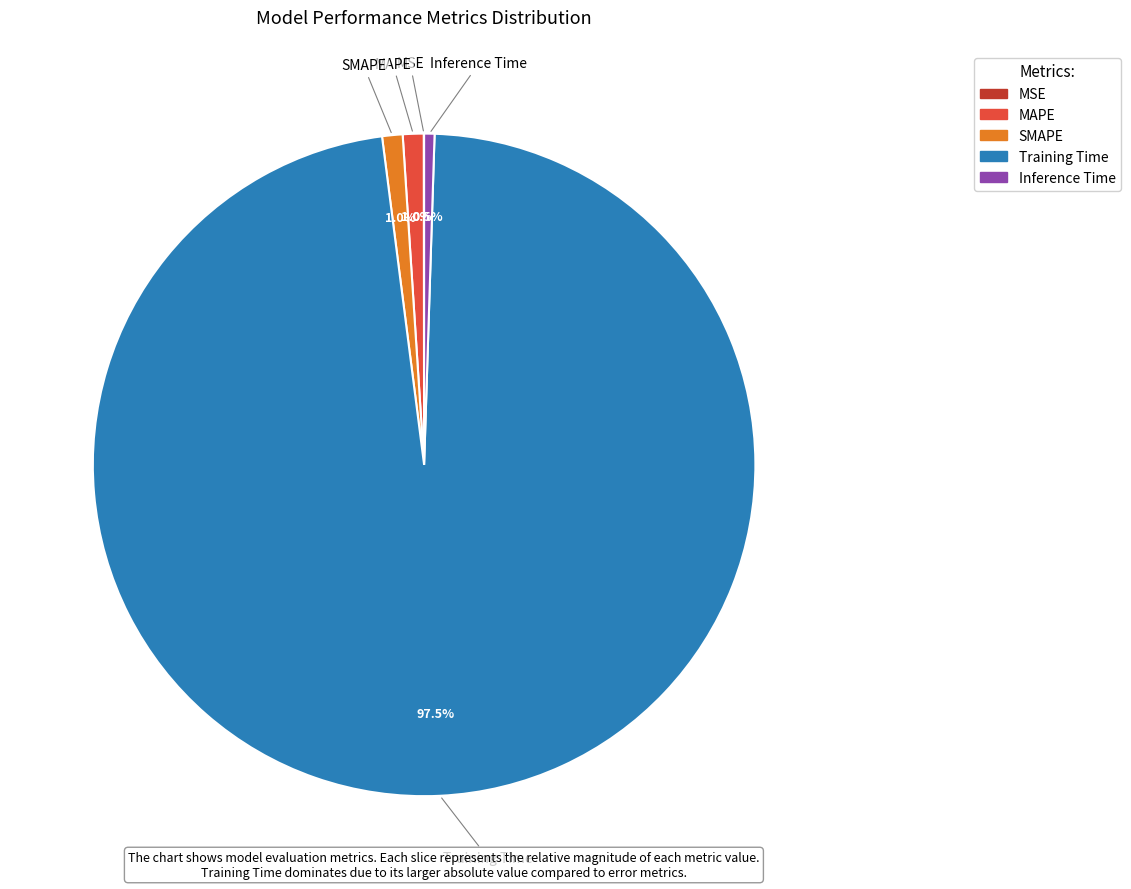

What percentage is NOT represented by Inference Time?

99.5%